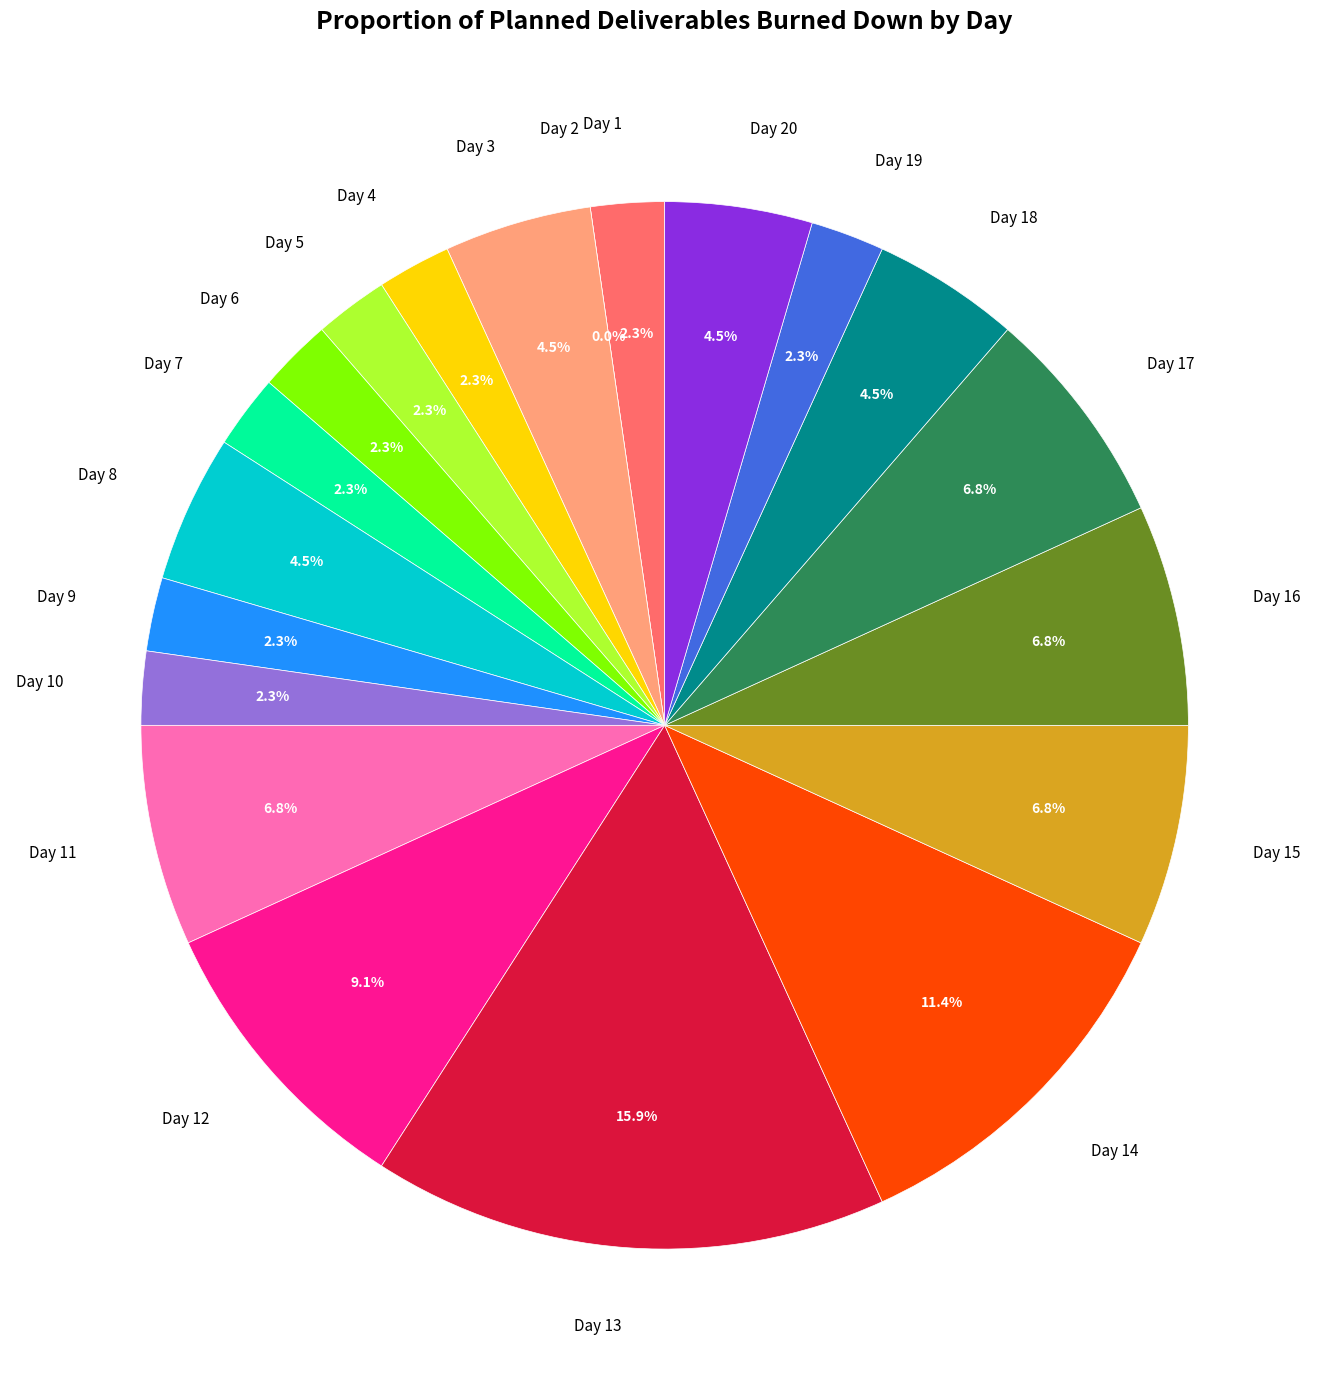

What is the change in value from Day 5 to Day 14?

+4